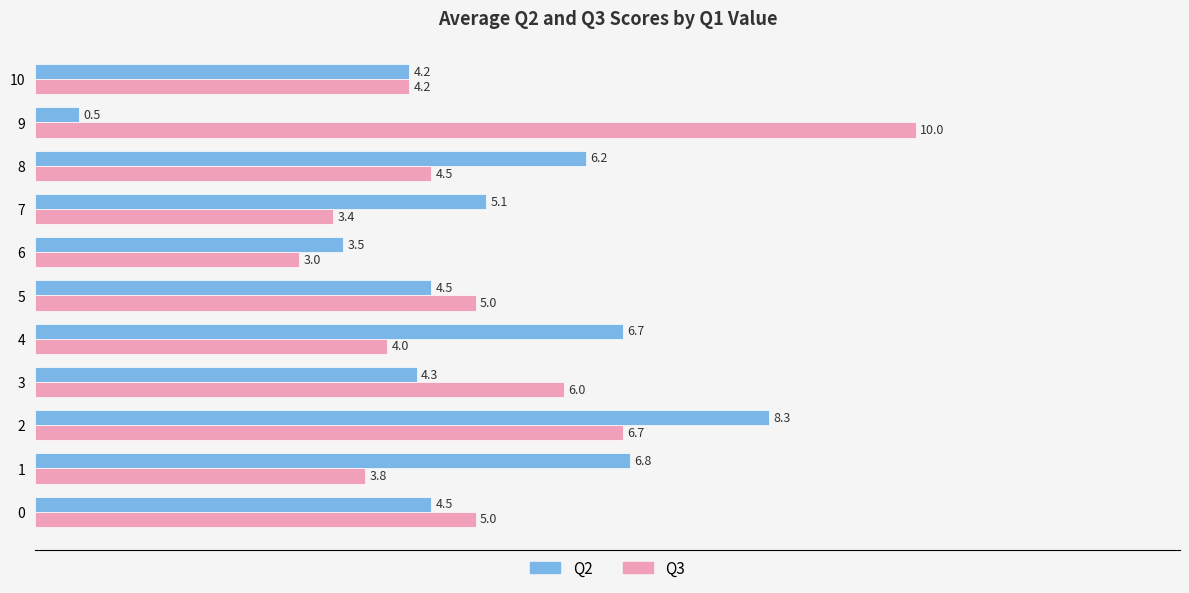

What value does the Q3 series have at 9?

10.0